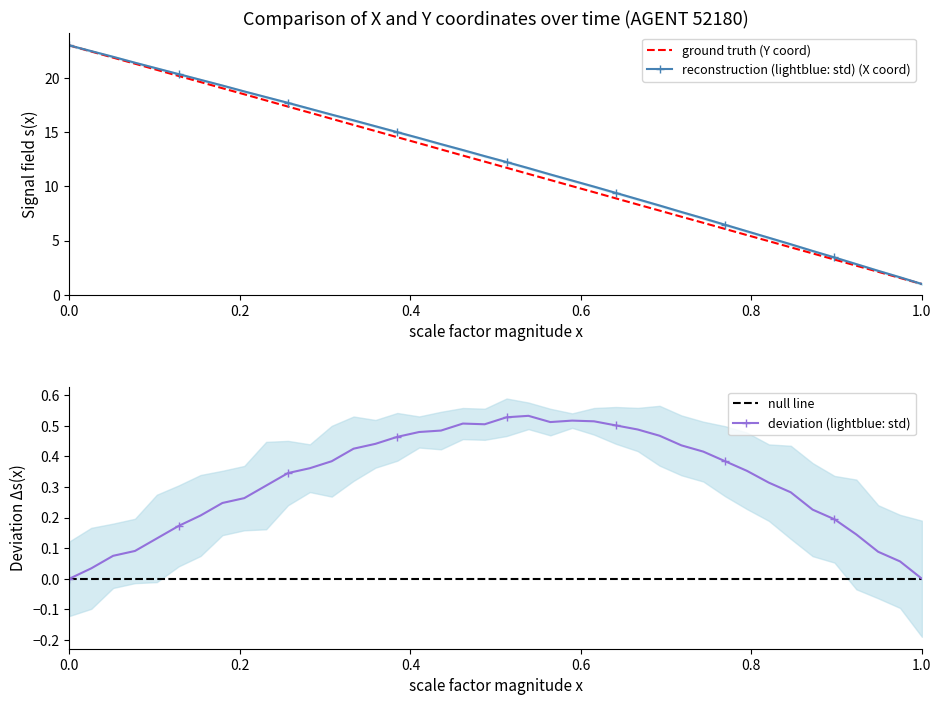

Does the chart have visible grid lines?

No